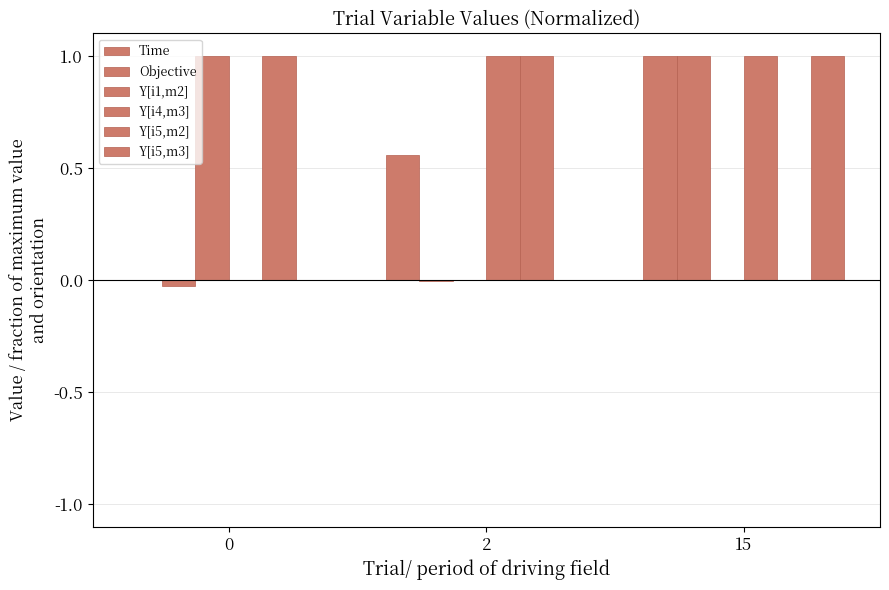

What is the sum of the Time values at 15 and 0?

1.0